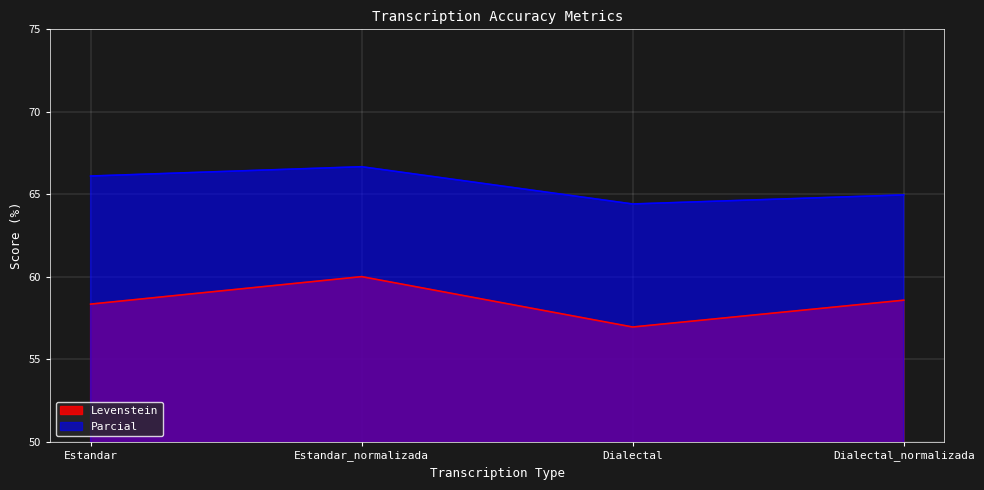

At which category is the sum across all series the highest?

Estandar_normalizada